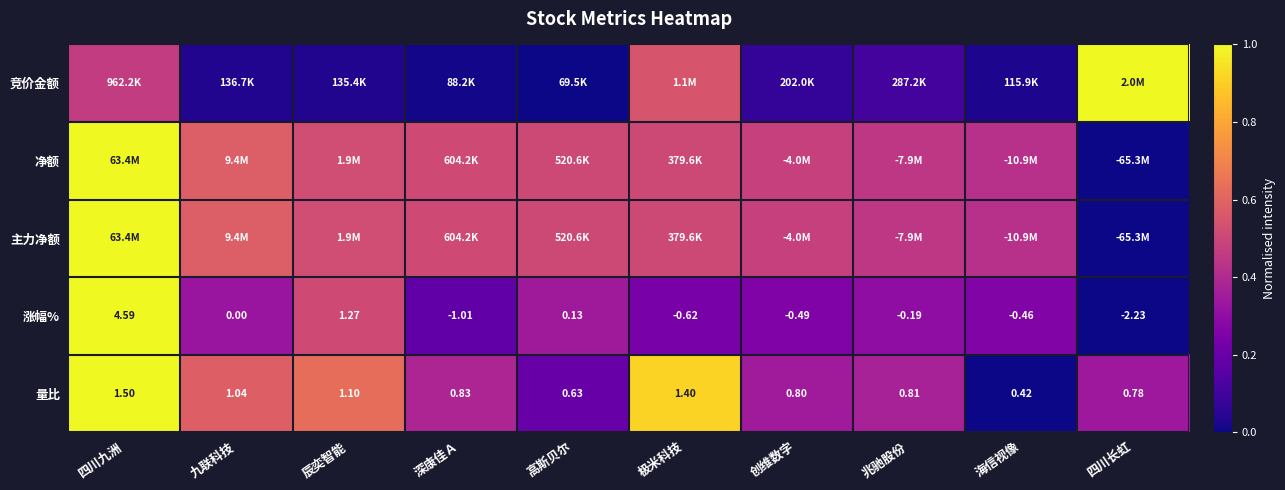

List the labels in order of 主力净额 value, smallest first.

四川长虹, 海信视像, 兆驰股份, 创维数字, 极米科技, 高斯贝尔, 深康佳Ａ, 辰奕智能, 九联科技, 四川九洲